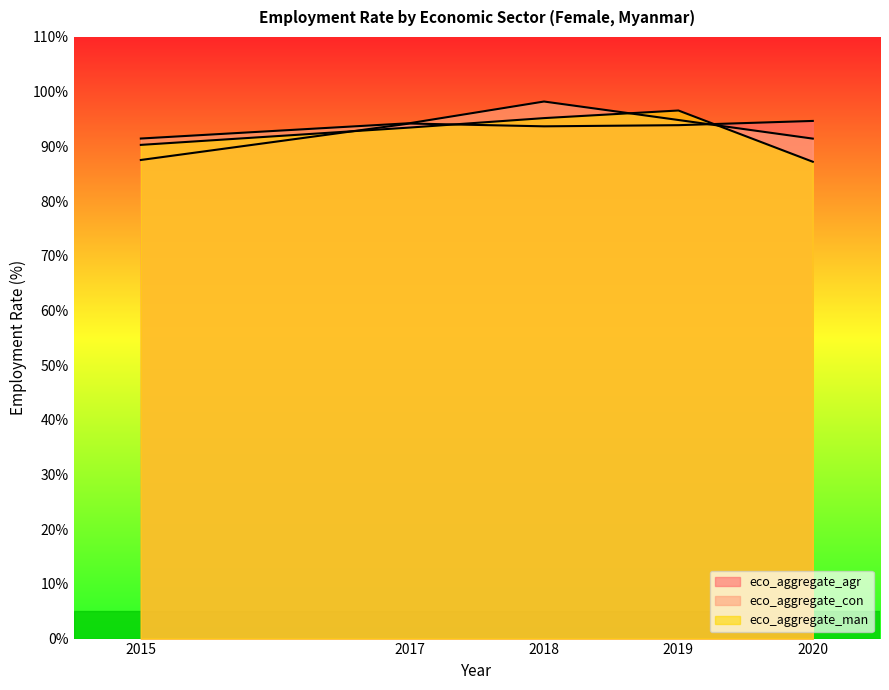

What is the maximum value for eco_aggregate_man?

96.6